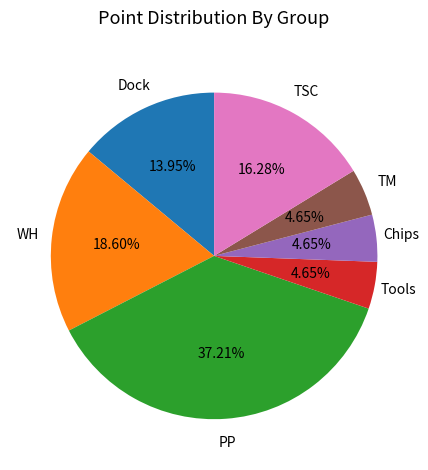

What is the largest slice in the pie chart?

PP